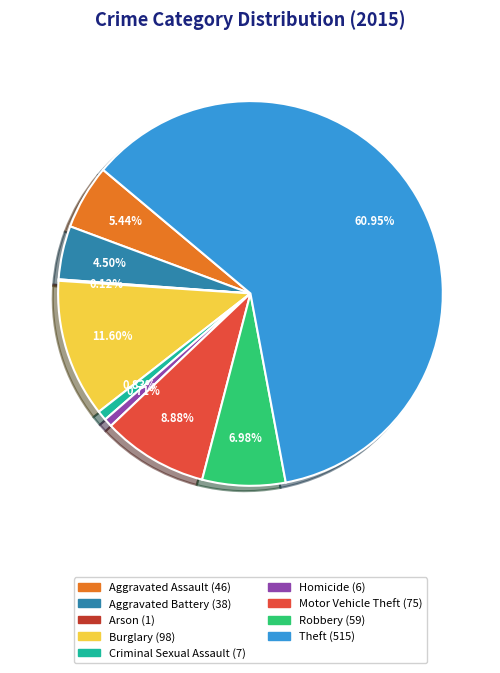

Combined, do Theft and Criminal Sexual Assault account for over 50%?

Yes